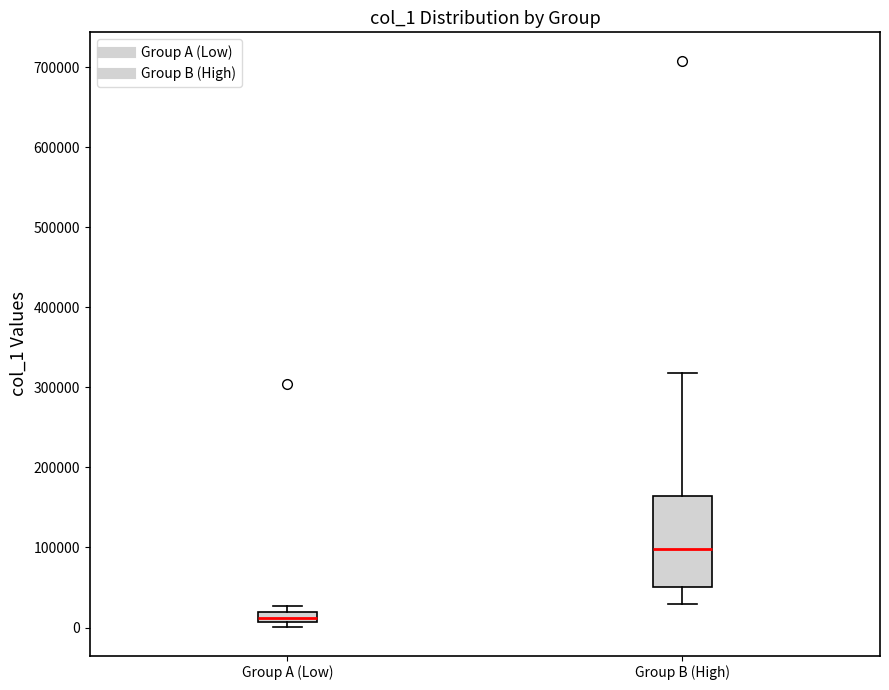

Where is the lower edge of the box for Group A (Low) on the y-axis? The values are not printed on the chart, so give them approximately, as read against the axis.

10000